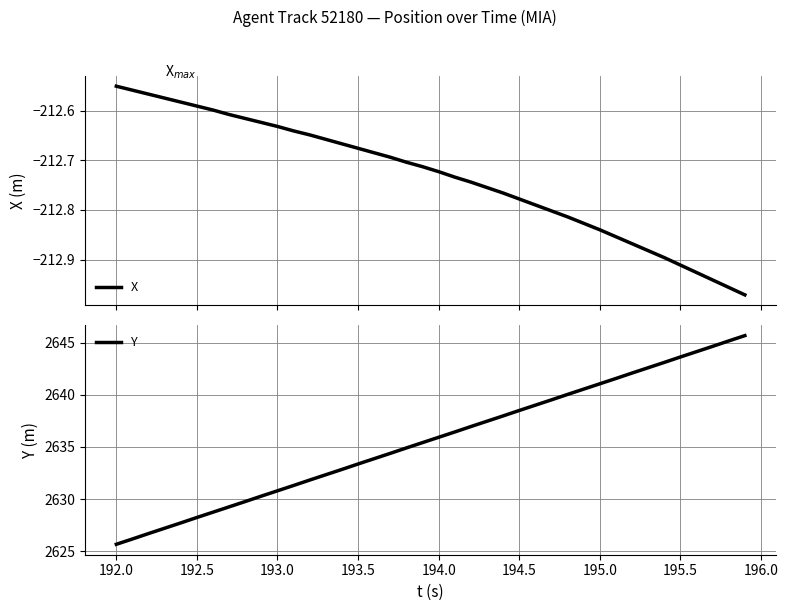

Which category has the lowest value in the Y series?

192.0